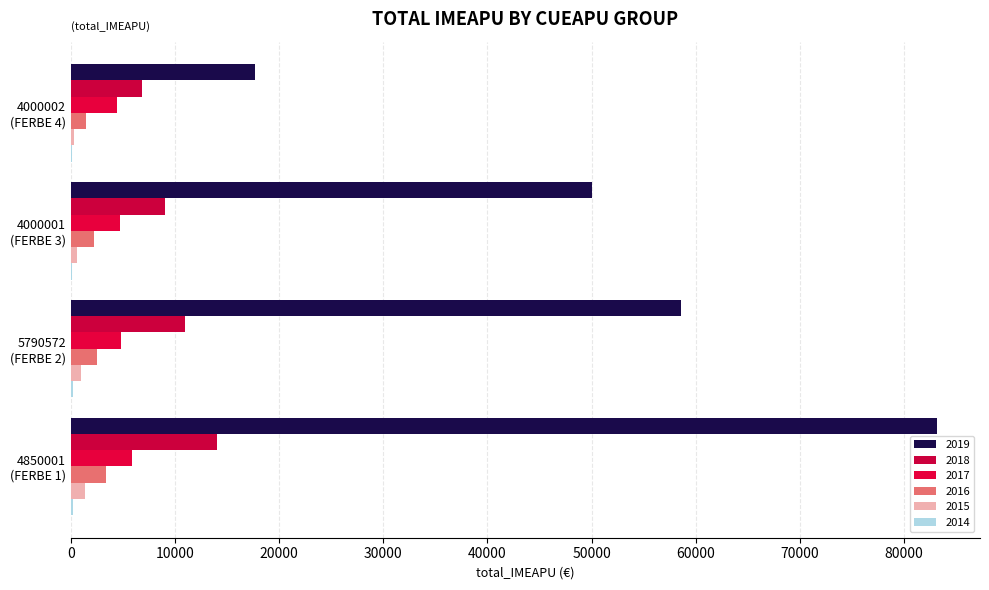

What is the average value of the 2018 series?

10218.2